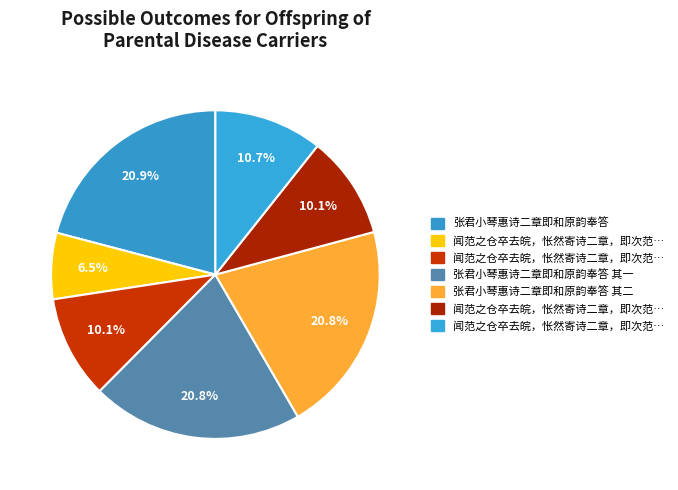

How many slices are in this pie chart?

7